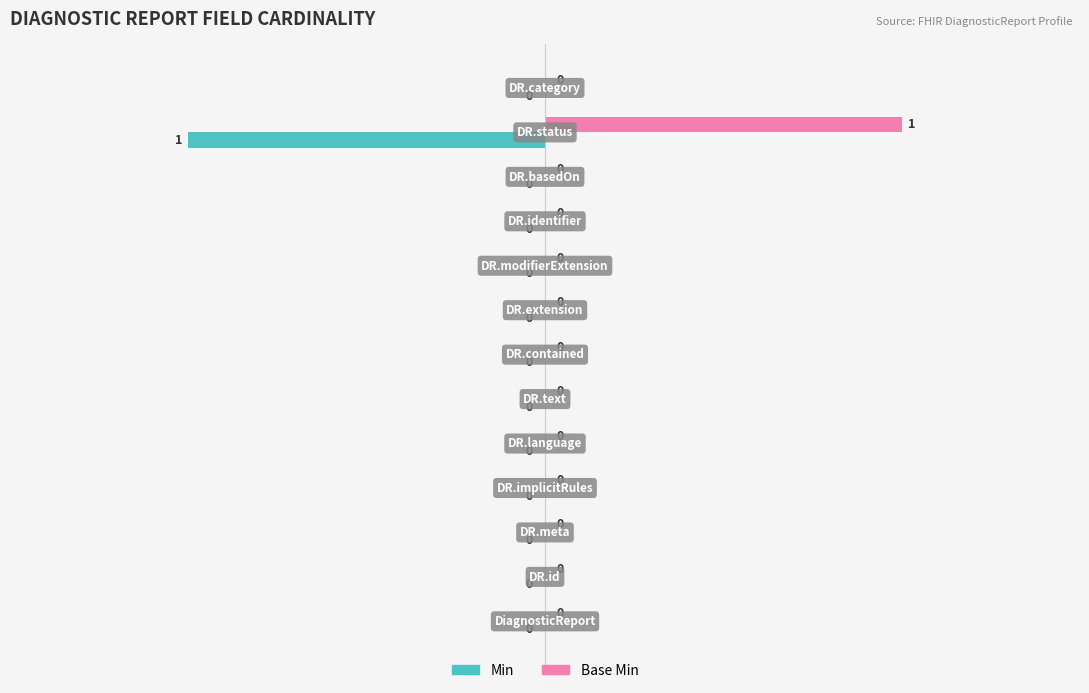

What is the sum of all Min values?

-30